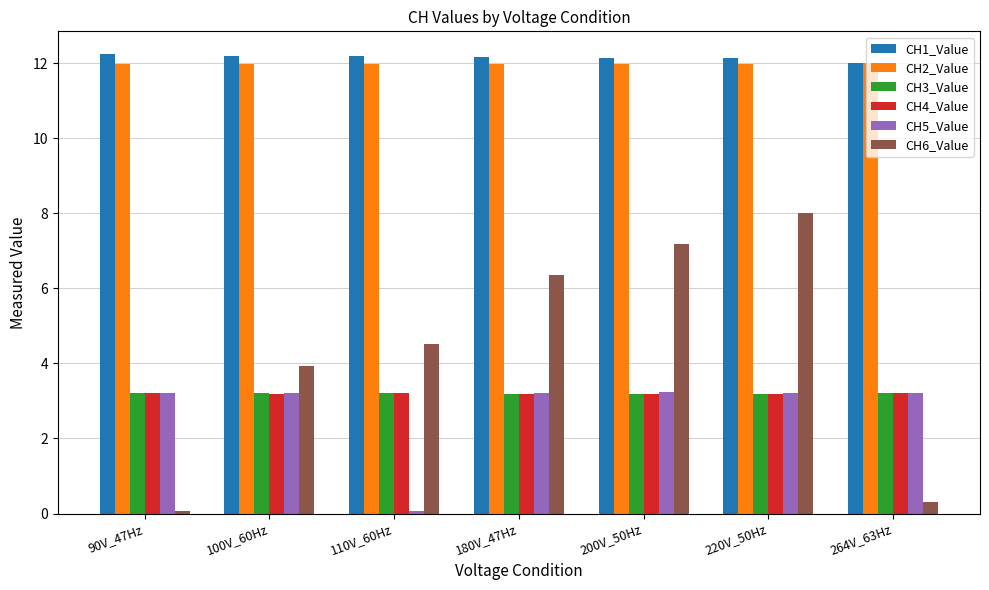

How many bars are there in total?

42